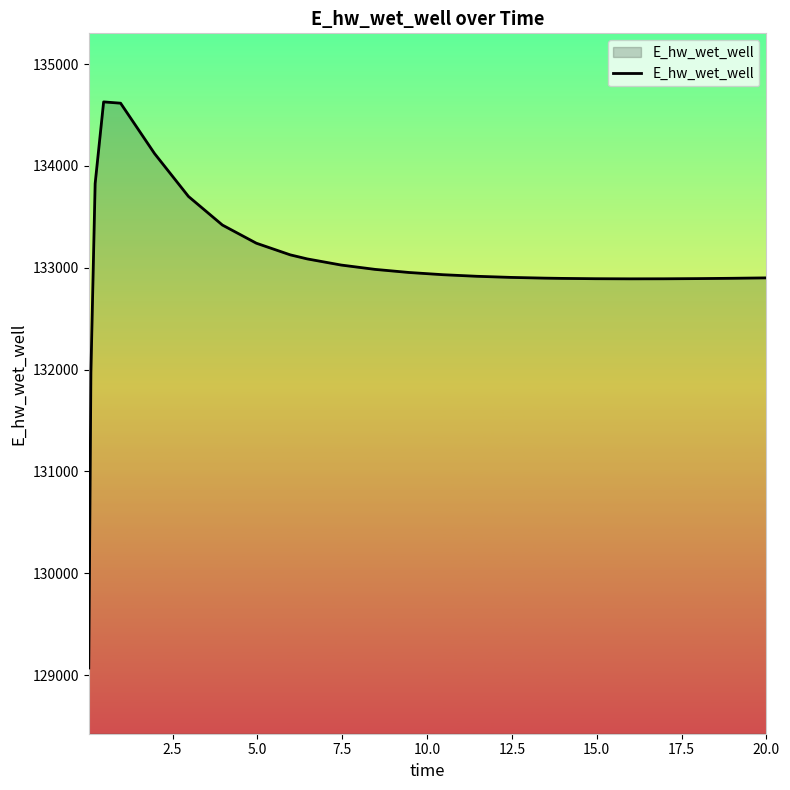

What is the maximum value shown in the chart?

134628.1